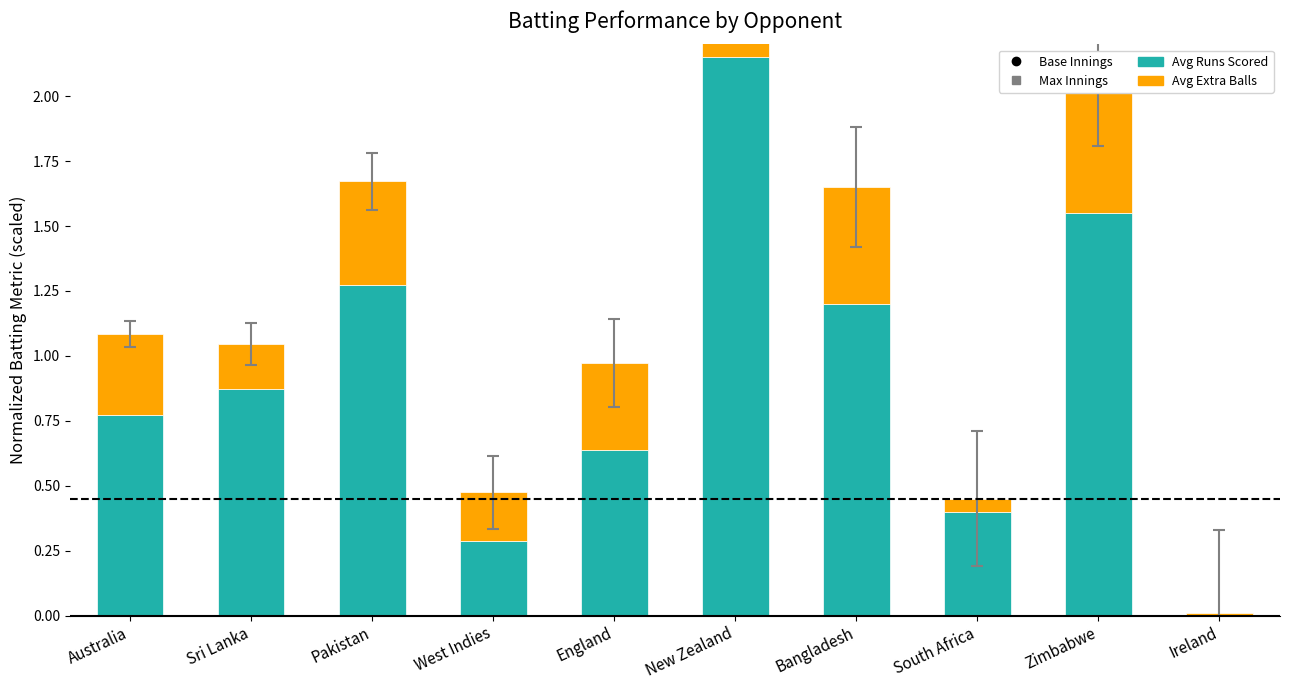

Is it true that Avg Runs Scored equals 3.9 at New Zealand?

False